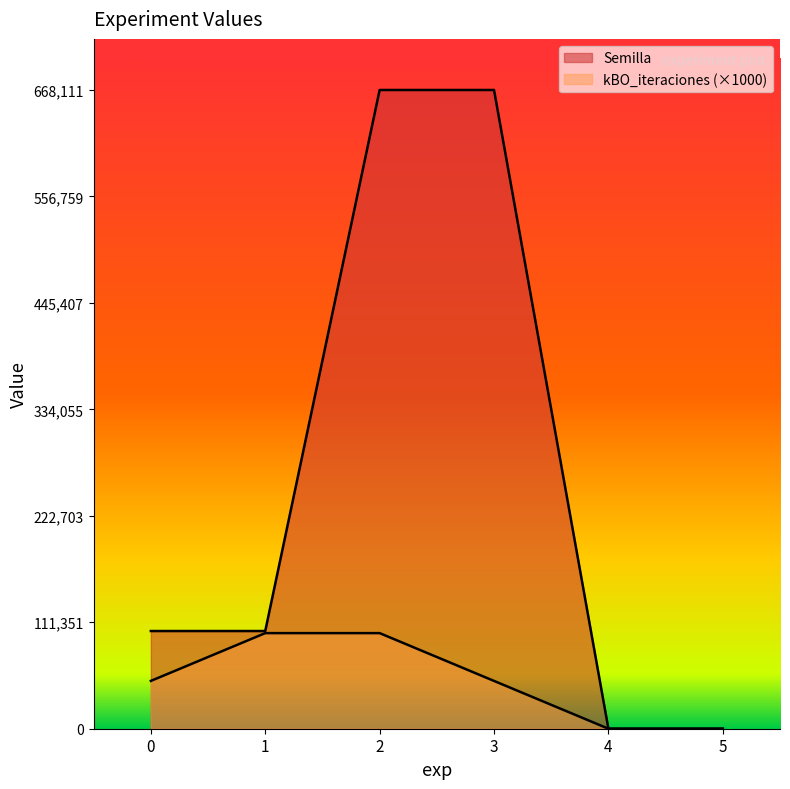

Is the value of kBO_iteraciones at 2 greater than the value of Semilla at 1?

No